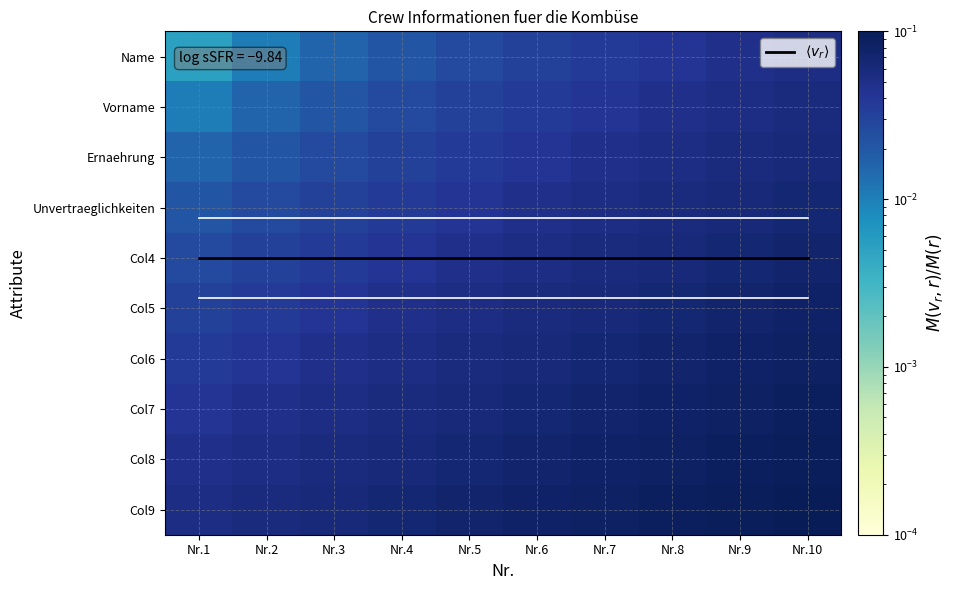

Which series has the largest range (max minus min)?

Vorname